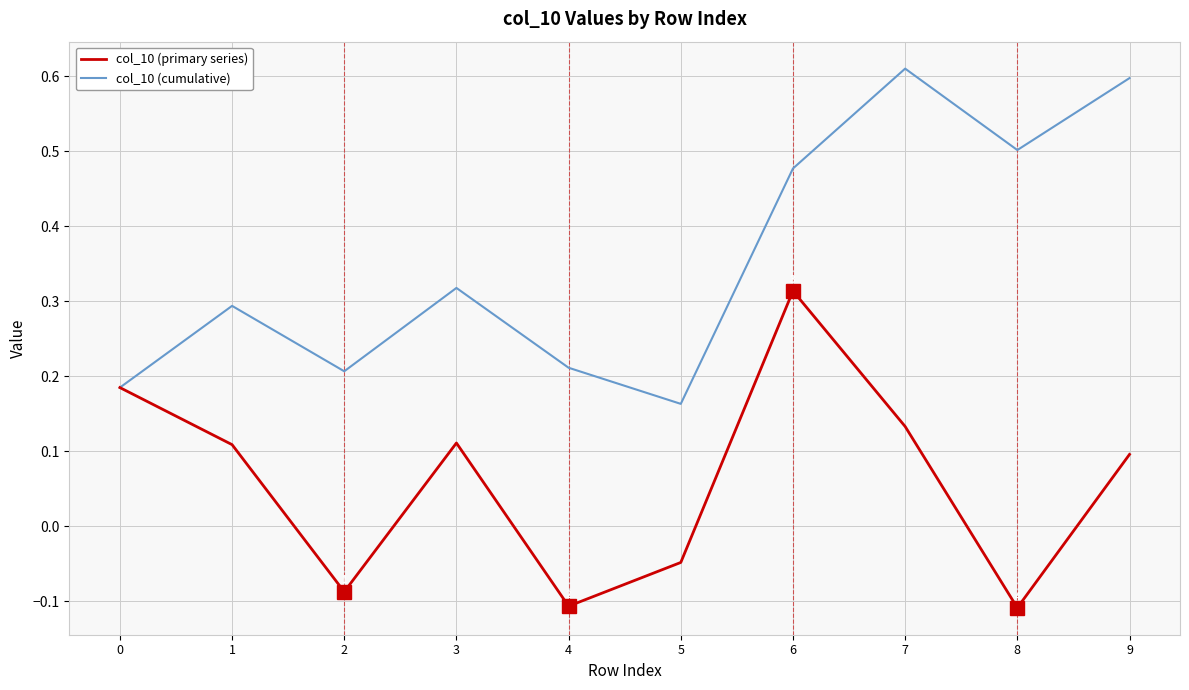

The value of col_10 (primary series) at 7 is 0.1. True or false?

True